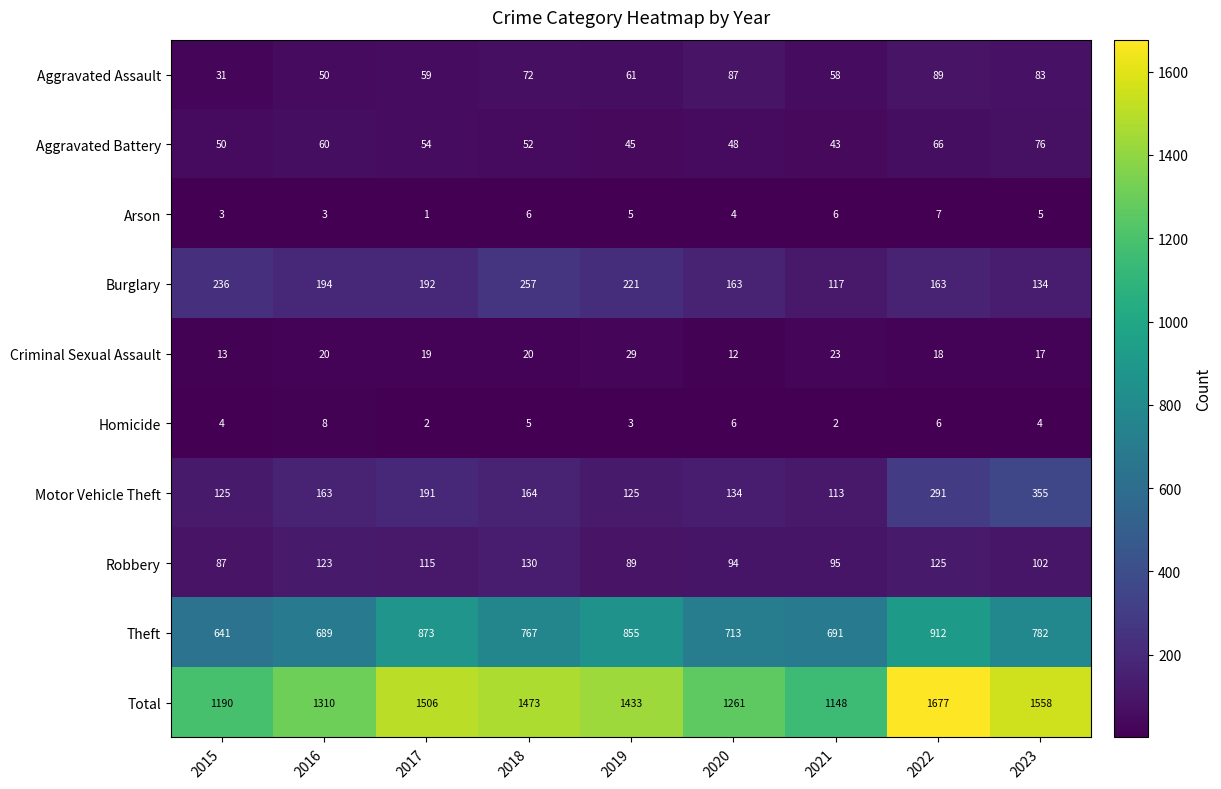

At which category is the sum across all series the highest?

2022